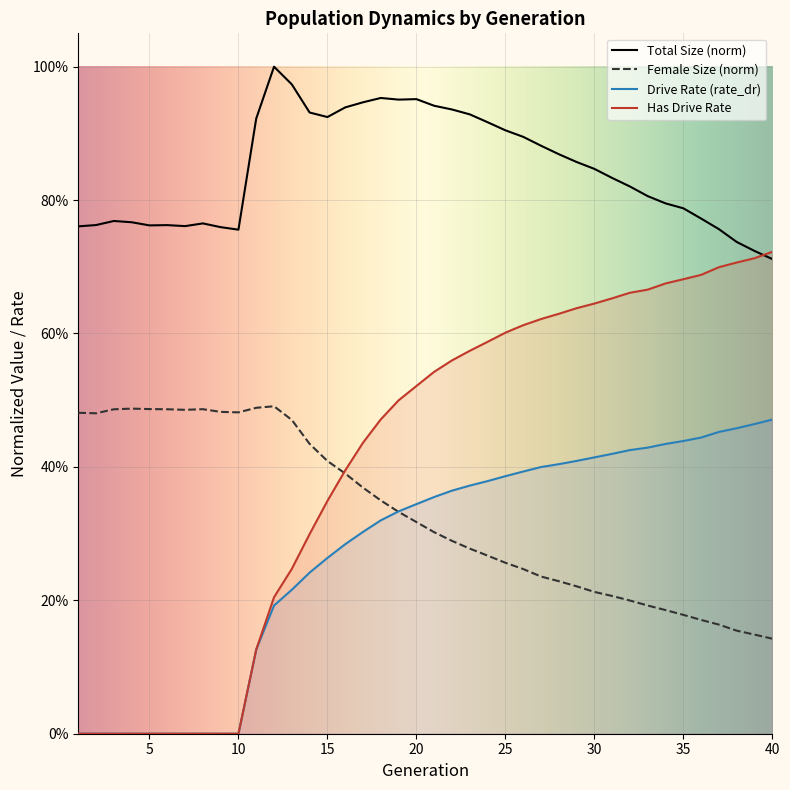

What is the sum of the female_size values at 10 and 7?

1.0